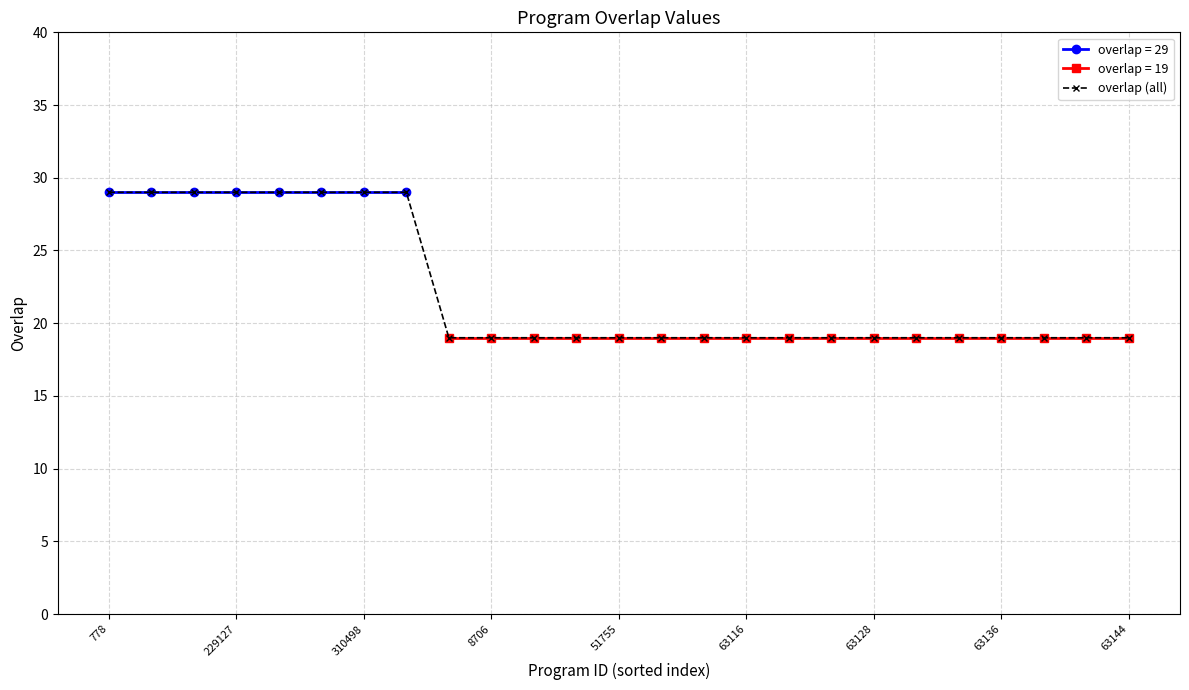

Is it true that overlap (all) equals 27 at 8706?

False